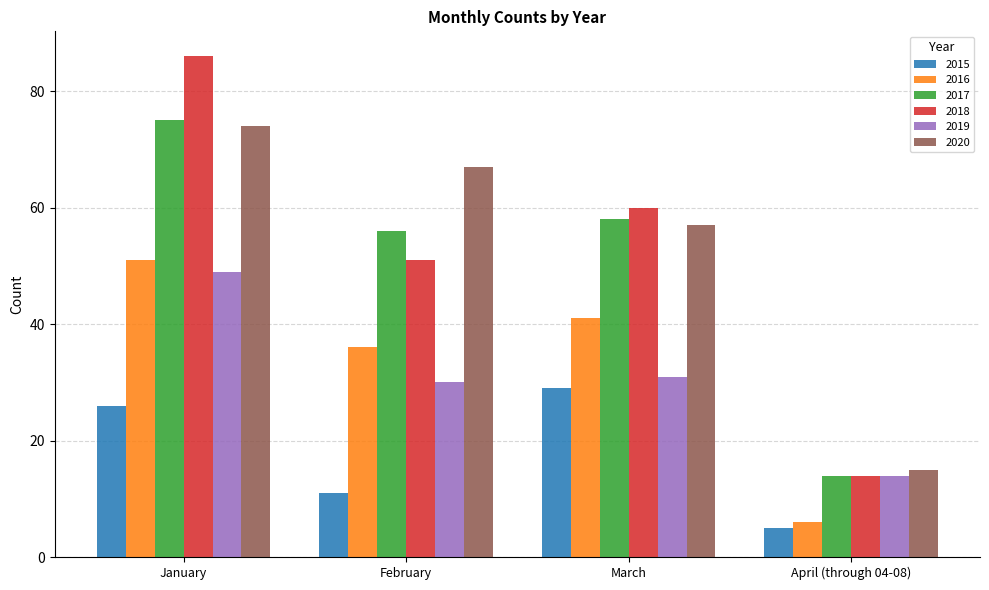

Reading right to left, list all the values displayed in this chart.

2015: April (through 04-08)=5	March=29	February=11	January=26
2016: April (through 04-08)=6	March=41	February=36	January=51
2017: April (through 04-08)=14	March=58	February=56	January=75
2018: April (through 04-08)=14	March=60	February=51	January=86
2019: April (through 04-08)=14	March=31	February=30	January=49
2020: April (through 04-08)=15	March=57	February=67	January=74